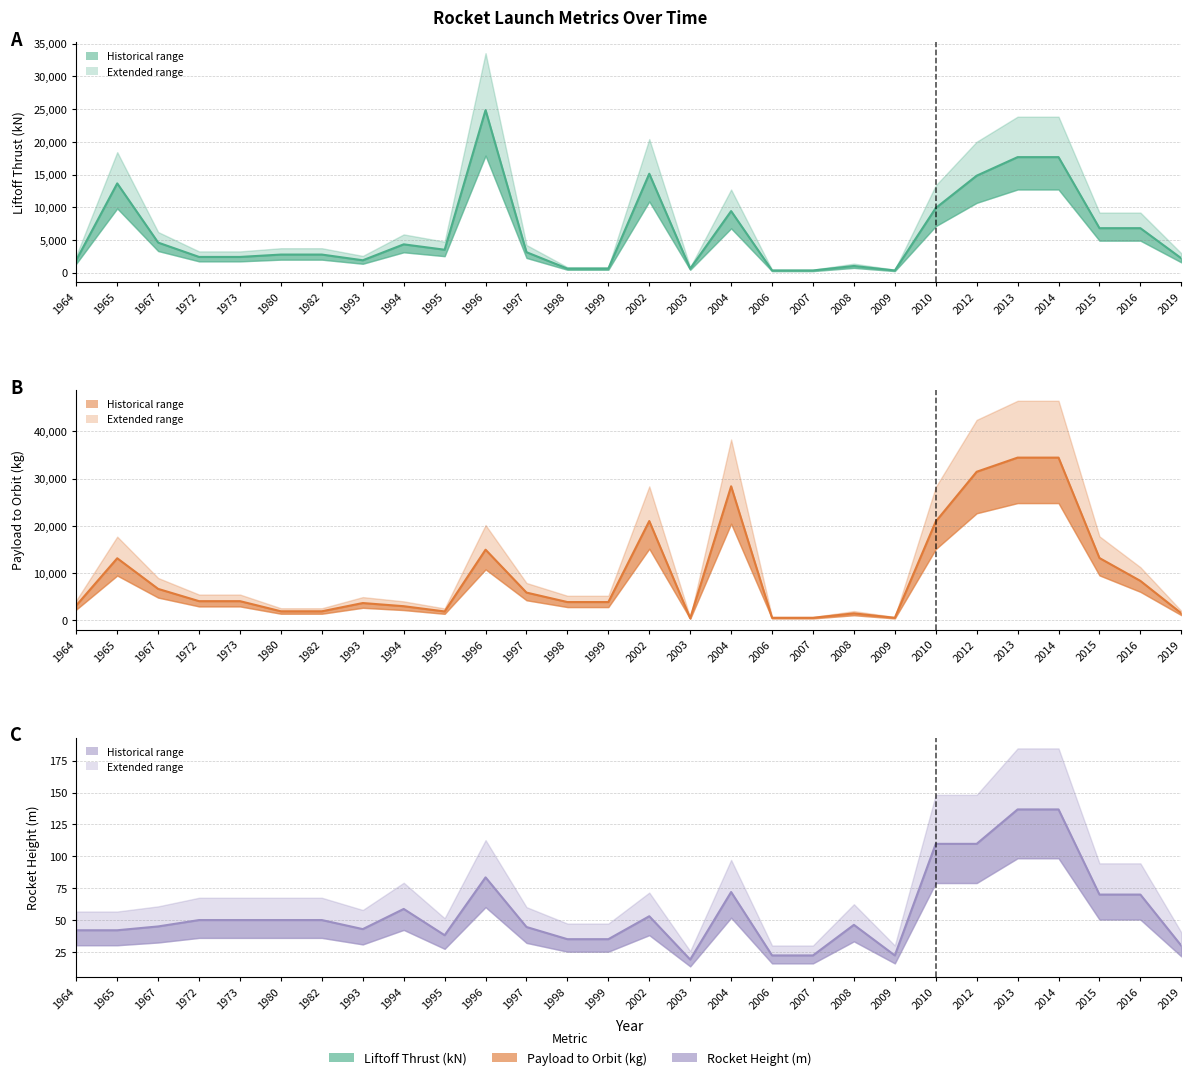

Reading left to right, list all the values displayed in this chart.

Liftoff Thrust (kN): 1964=1936.0	1965=13642.0	1967=4600.0	1972=2410.0	1973=2410.0	1980=2772.0	1982=2772.0	1993=1900.0	1994=4334.0	1995=3511.0	1996=24842.0	1997=3134.0	1998=628.0	1999=628.0	2002=15120.0	2003=623.0	2004=9411.0	2006=343.0	2007=343.0	2008=1029.0	2009=343.0	2010=9880.0	2012=14820.0	2013=17655.0	2014=17655.0	2015=6804.0	2016=6804.0	2019=2200.0
Payload to Orbit (kg): 1964=3100.0	1965=13100.0	1967=6600.0	1972=4000.0	1973=4000.0	1980=1850.0	1982=1850.0	1993=3600.0	1994=2930.0	1995=1819.0	1996=14919.0	1997=5819.0	1998=3810.0	1999=3810.0	2002=21000.0	2003=380.0	2004=28370.0	2006=470.0	2007=470.0	2008=1410.0	2009=470.0	2010=20900.0	2012=31450.0	2013=34450.0	2014=34450.0	2015=13150.0	2016=8300.0	2019=1436.0
Rocket Height (m): 1964=42.0	1965=42.0	1967=45.0	1972=50.0	1973=50.0	1980=50.0	1982=50.0	1993=42.9	1994=58.7	1995=38.1	1996=83.5	1997=44.5	1998=35.0	1999=35.0	2002=53.0	2003=19.0	2004=72.0	2006=22.2	2007=22.2	2008=46.2	2009=22.2	2010=109.8	2012=109.8	2013=136.8	2014=136.8	2015=70.0	2016=70.0	2019=29.9